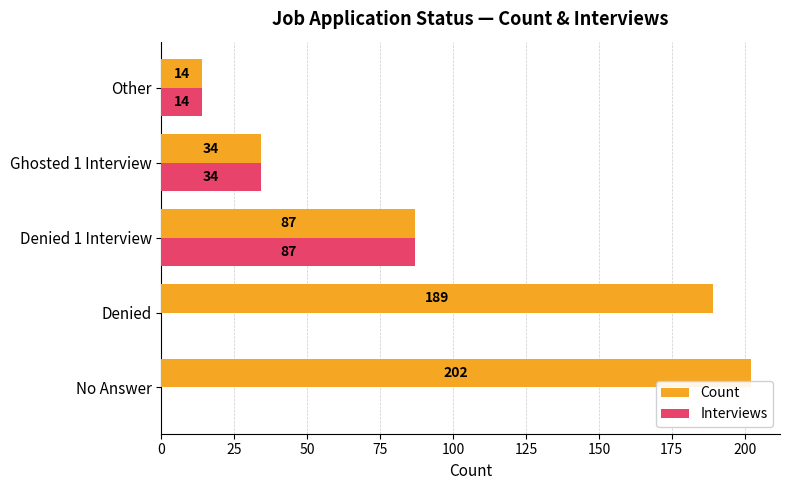

What is the total value across all series at Ghosted 1 Interview?

68